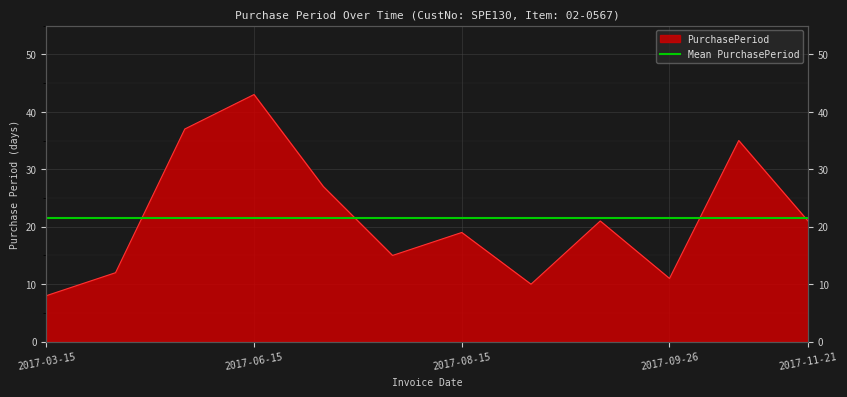

True or false: the data has more than 1 interior local peaks.

True